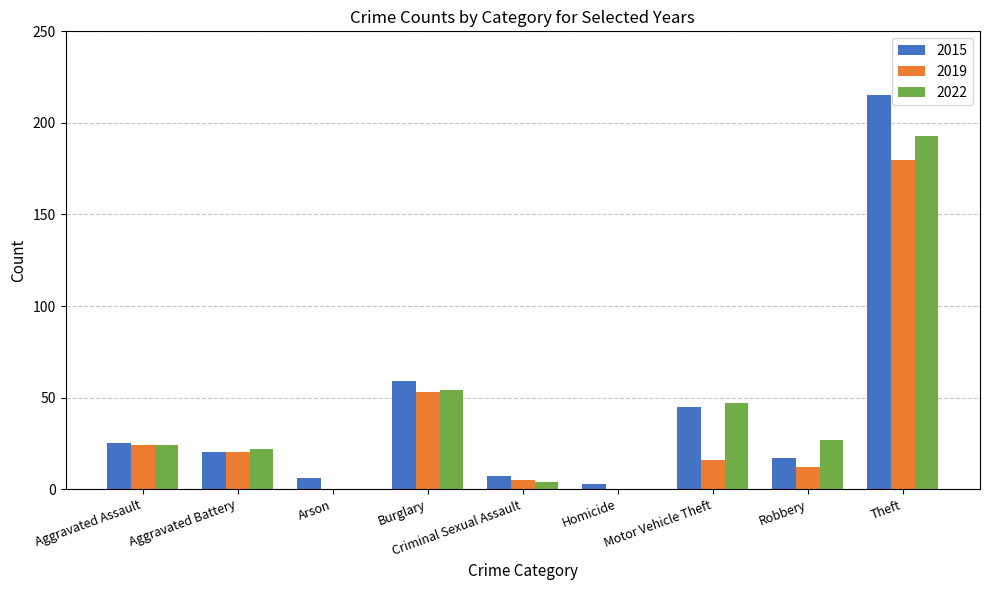

The 2015 series shows 17 at Robbery. True or false?

True